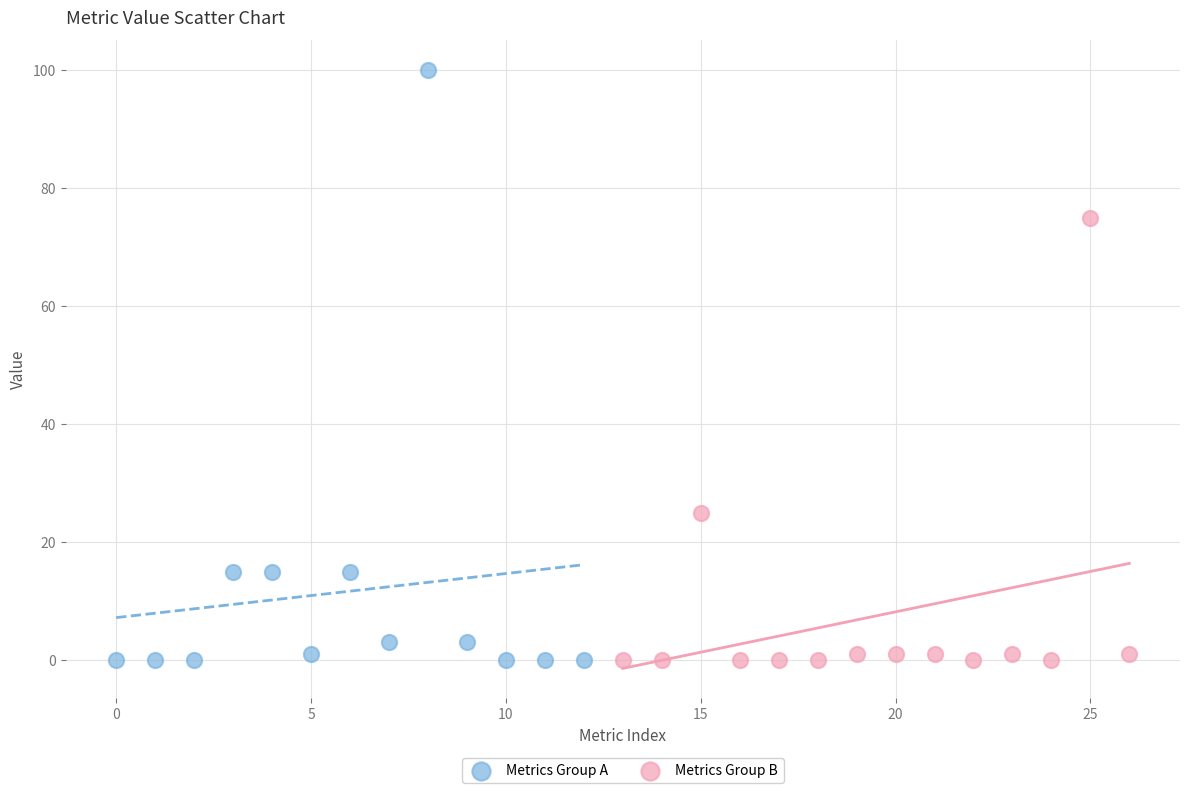

What are all the series names shown in the legend?

Metrics Group A, Metrics Group B